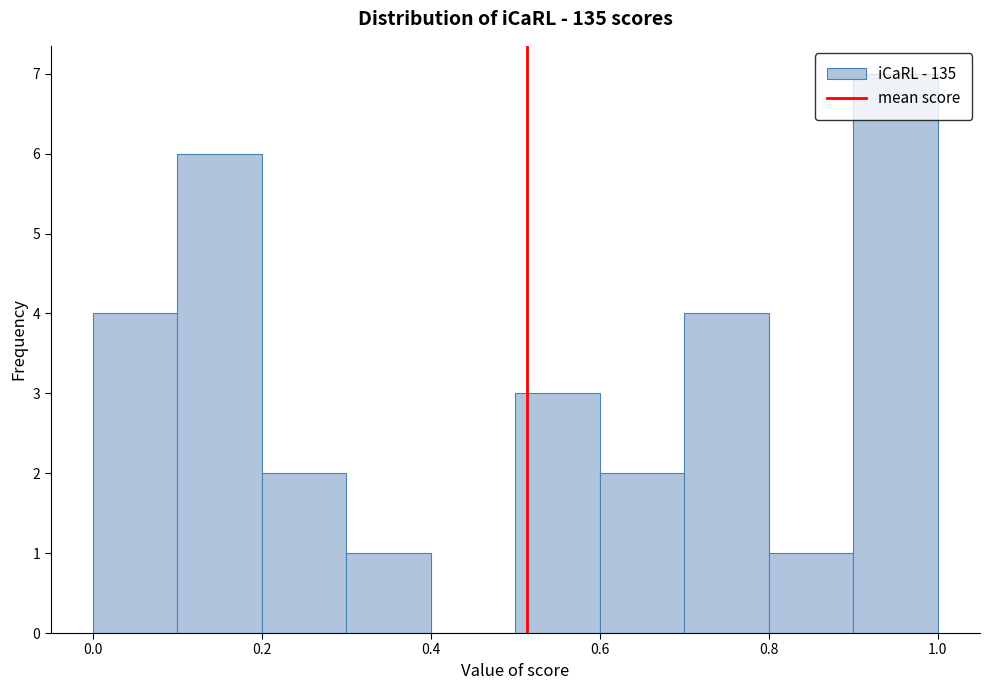

Reading left to right, transcribe this chart: for each bar, give the range it covers on the x-axis and its height. The values are not printed on the chart, so give them approximately, as read against the axis.

0.0 to 0.1: 4
0.1 to 0.2: 6
0.2 to 0.3: 2
0.3 to 0.4: 1
0.4 to 0.5: 0
0.5 to 0.6: 3
0.6 to 0.7: 2
0.7 to 0.8: 4
0.8 to 0.9: 1
0.9 to 1.0: 7